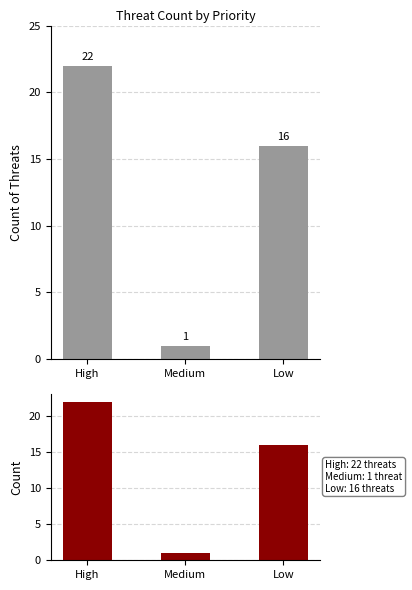

What is the change in value from High to Medium?

-21